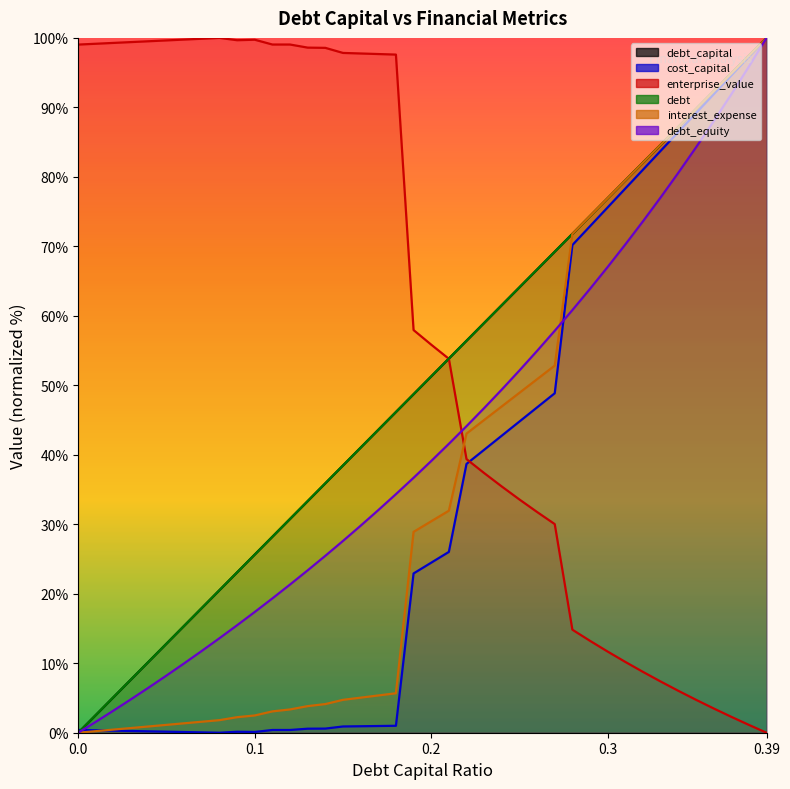

What is the label of the 19th point from the left?

0.18